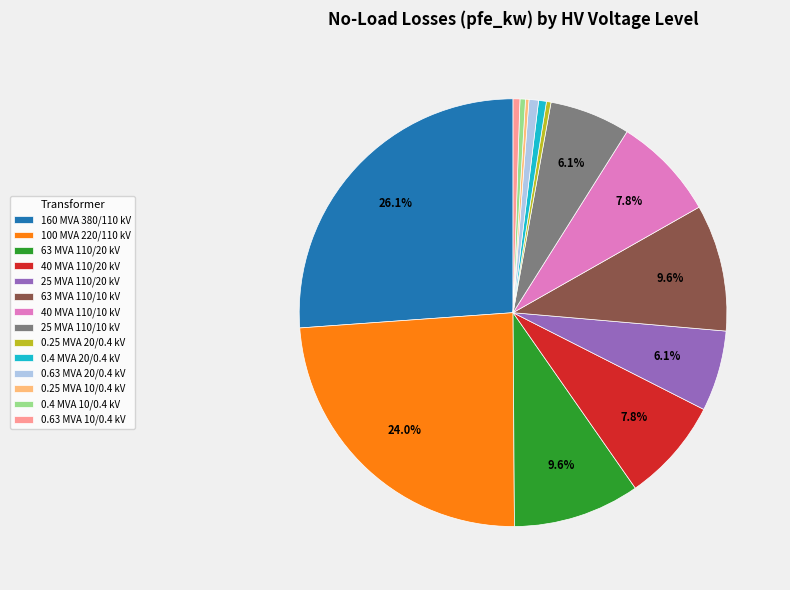

Is there a majority slice in this chart?

No